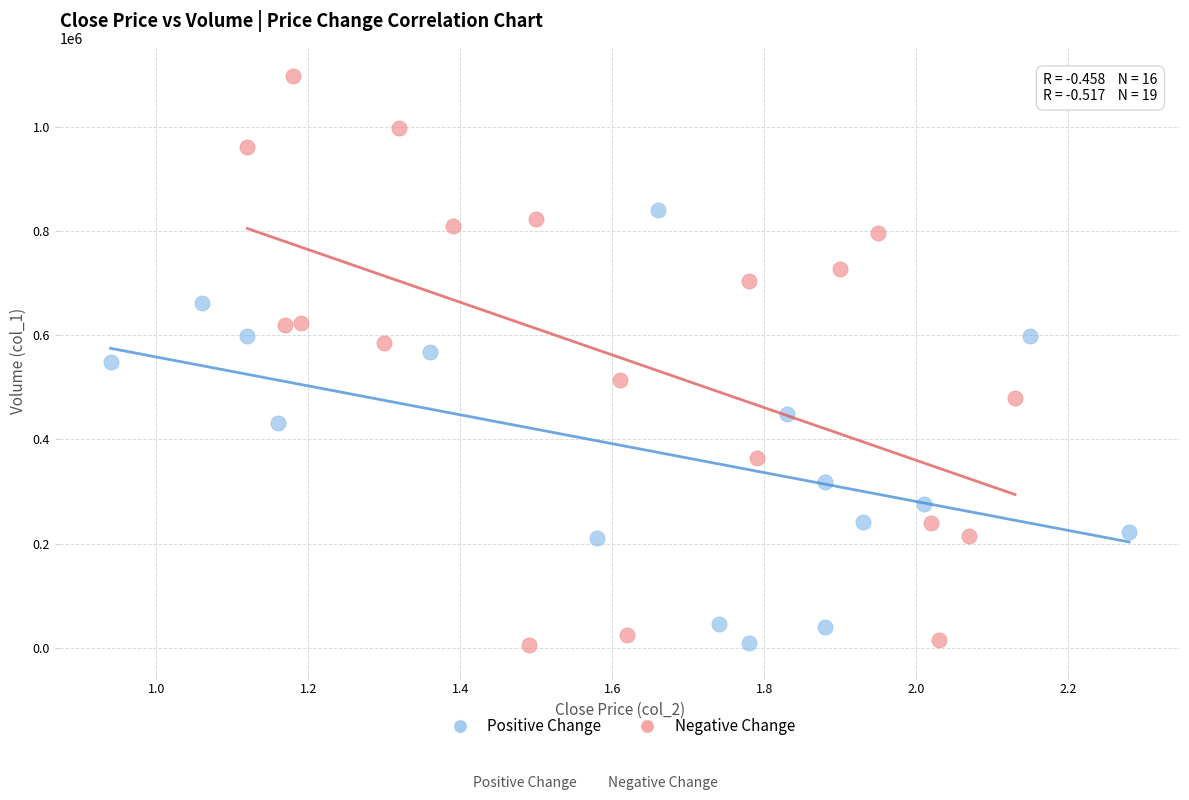

Which series reaches the maximum Y coordinate?

Negative Change